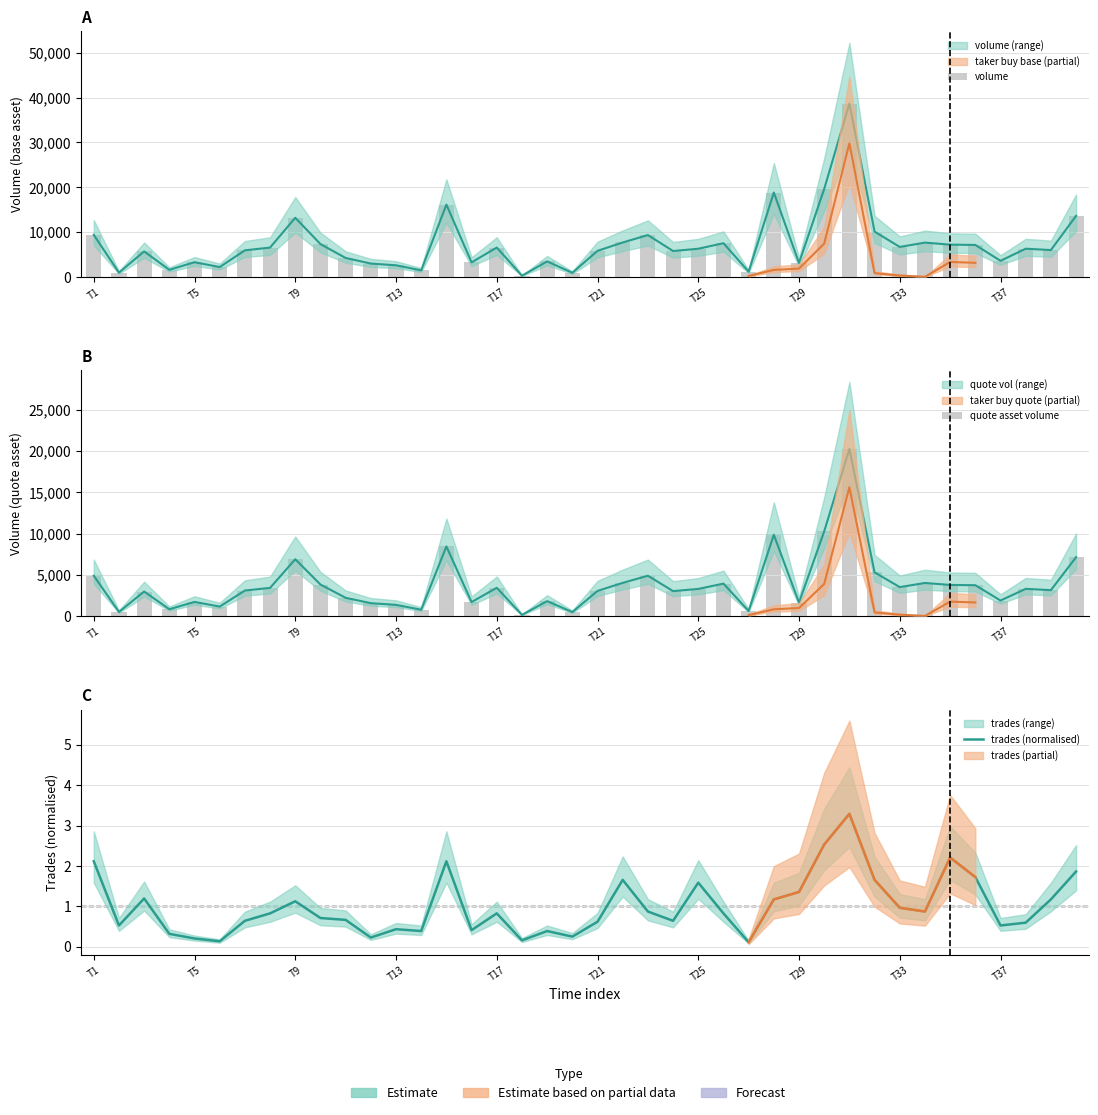

At which label does quote asset volume first exceed 3293?

T1